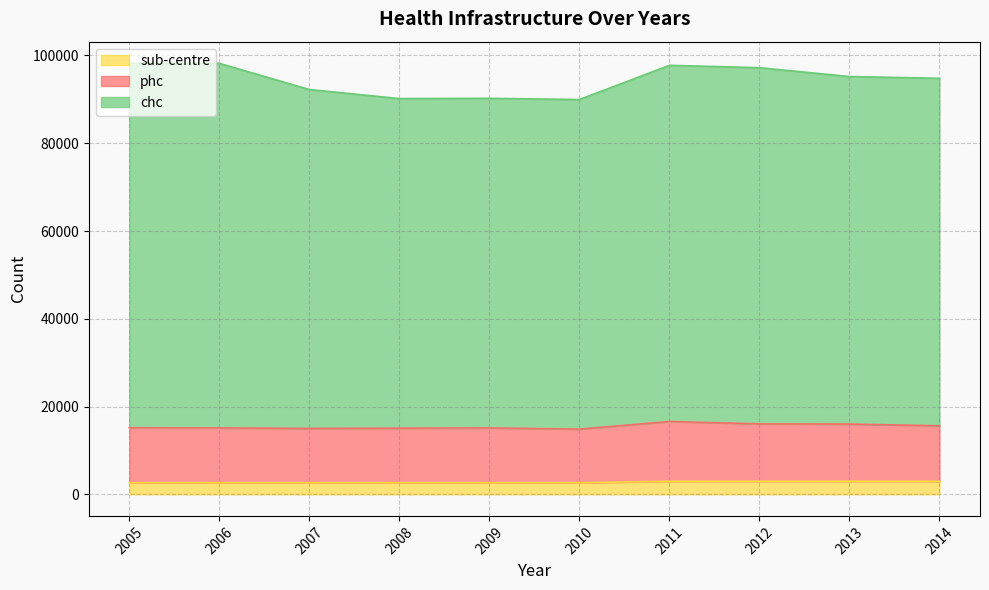

What is the lowest value of the sub-centre series?

2647